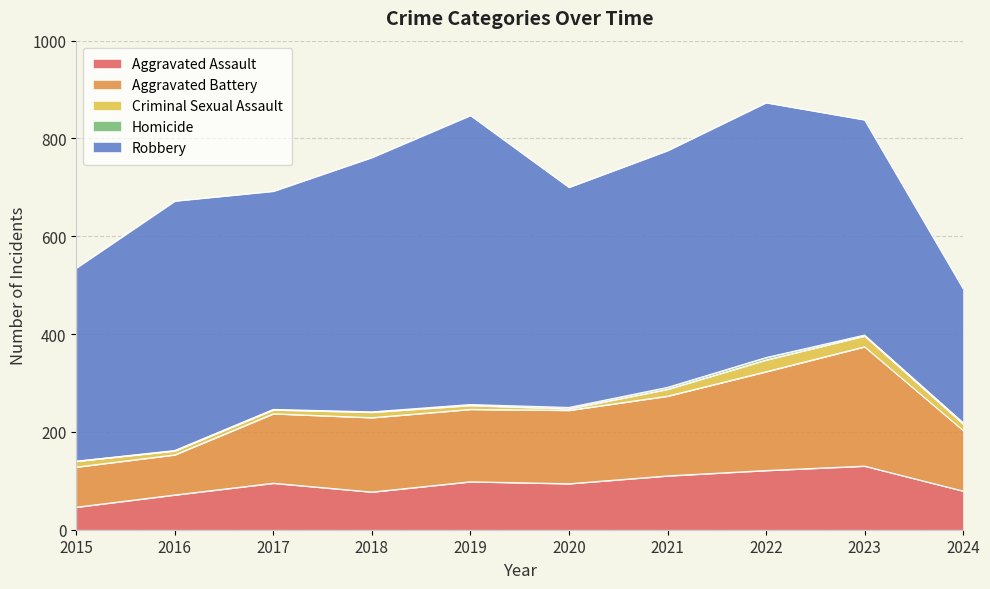

Reading left to right, what are all the values shown in this chart?

Aggravated Assault: 2015=46	2016=71	2017=95	2018=77	2019=98	2020=94	2021=110	2022=121	2023=130	2024=79
Aggravated Battery: 2015=82	2016=82	2017=142	2018=152	2019=148	2020=150	2021=163	2022=202	2023=244	2024=124
Criminal Sexual Assault: 2015=12	2016=8	2017=8	2018=11	2019=8	2020=3	2021=14	2022=24	2023=22	2024=13
Homicide: 2015=0	2016=1	2017=1	2018=1	2019=2	2020=3	2021=4	2022=5	2023=2	2024=3
Robbery: 2015=395	2016=510	2017=446	2018=520	2019=591	2020=450	2021=484	2022=521	2023=440	2024=274